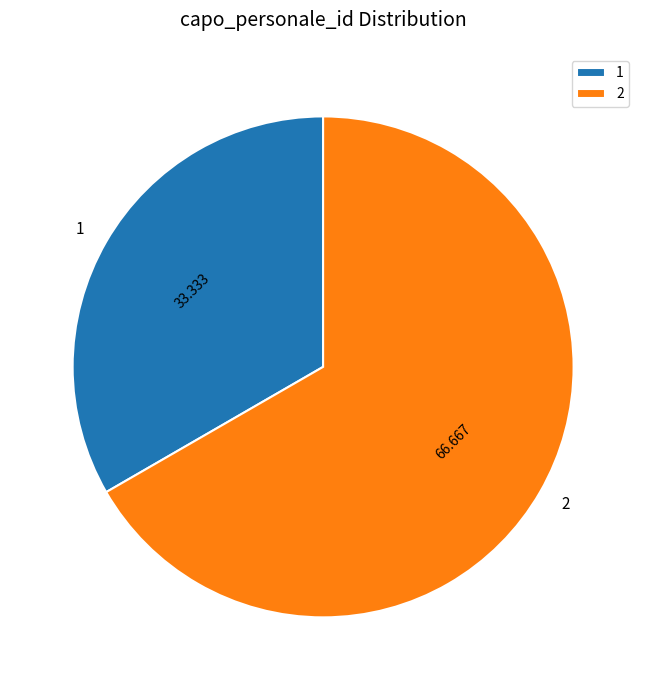

Rank the categories by value from lowest to highest.

1, 2